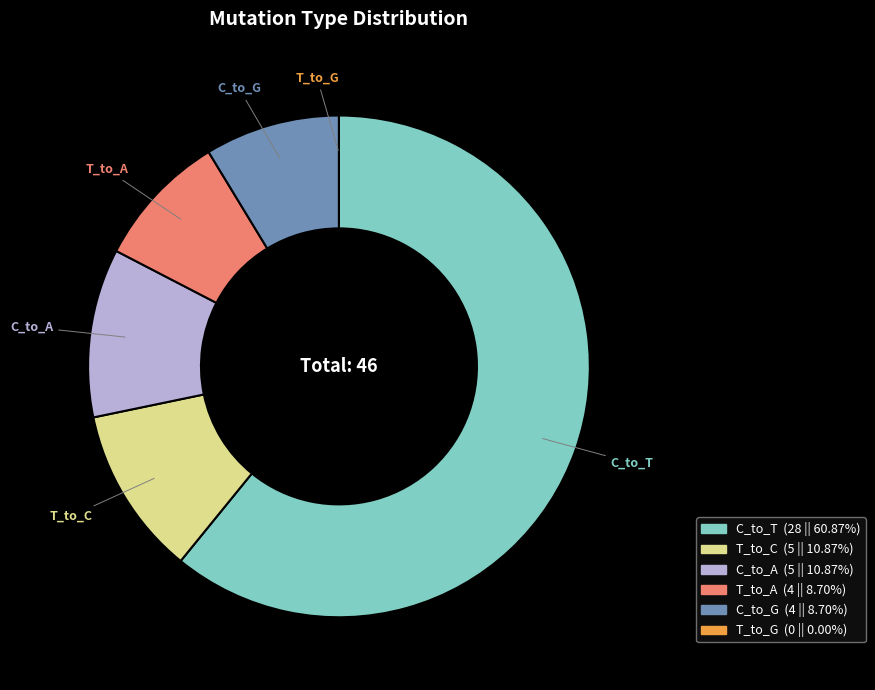

Is there a majority slice in this chart?

Yes